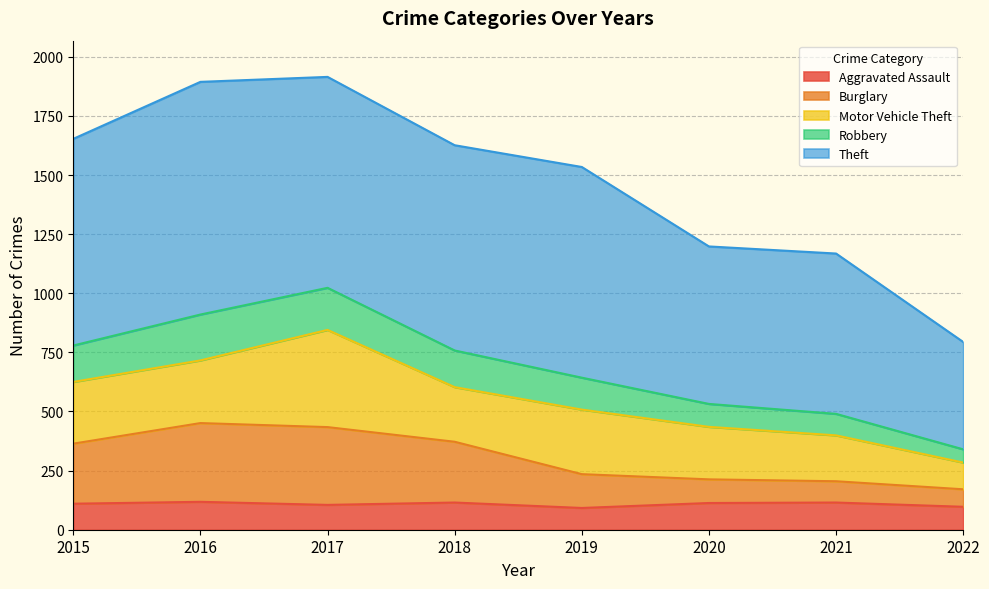

Where is Aggravated Assault nearest to the value 105?

2017